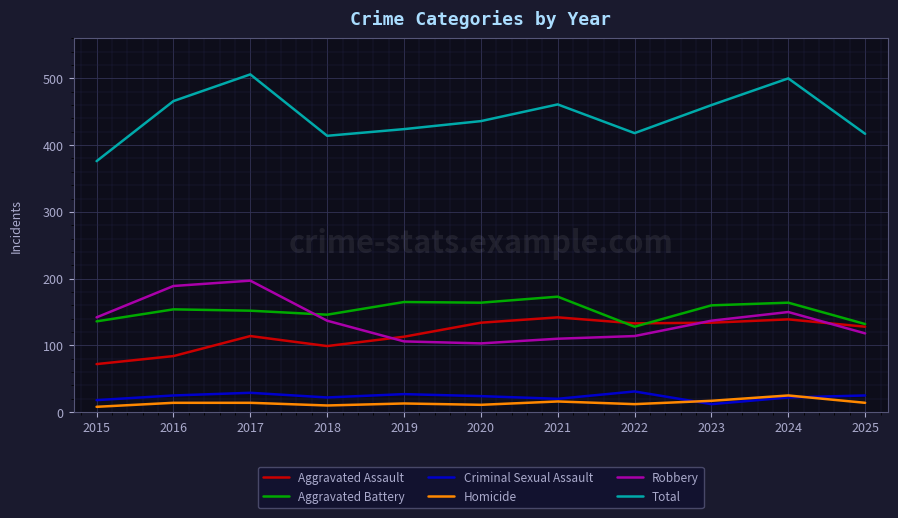

What is the difference between the highest and lowest values at 2018?

404